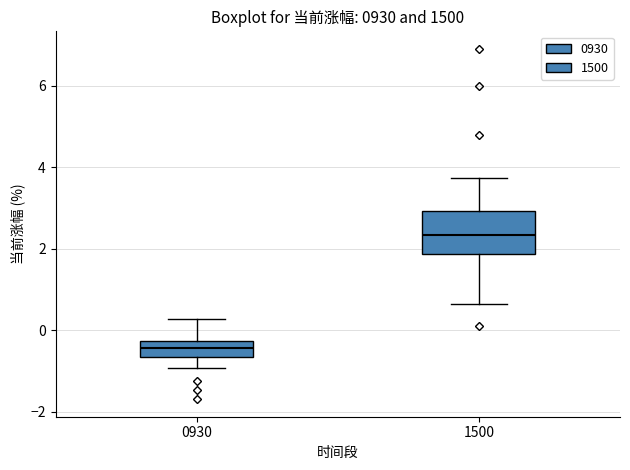

Comparing the boxes themselves (not the whiskers), which one is the tallest?

1500